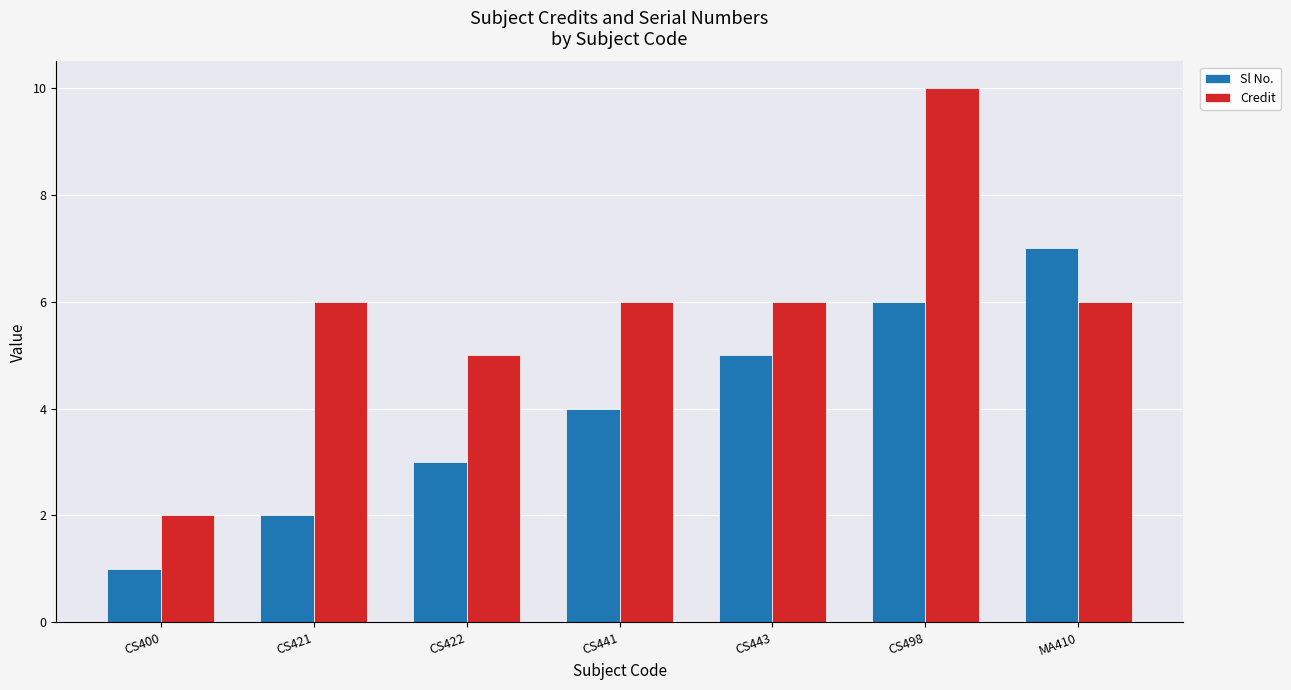

The value of Credit at CS443 is 8. True or false?

False